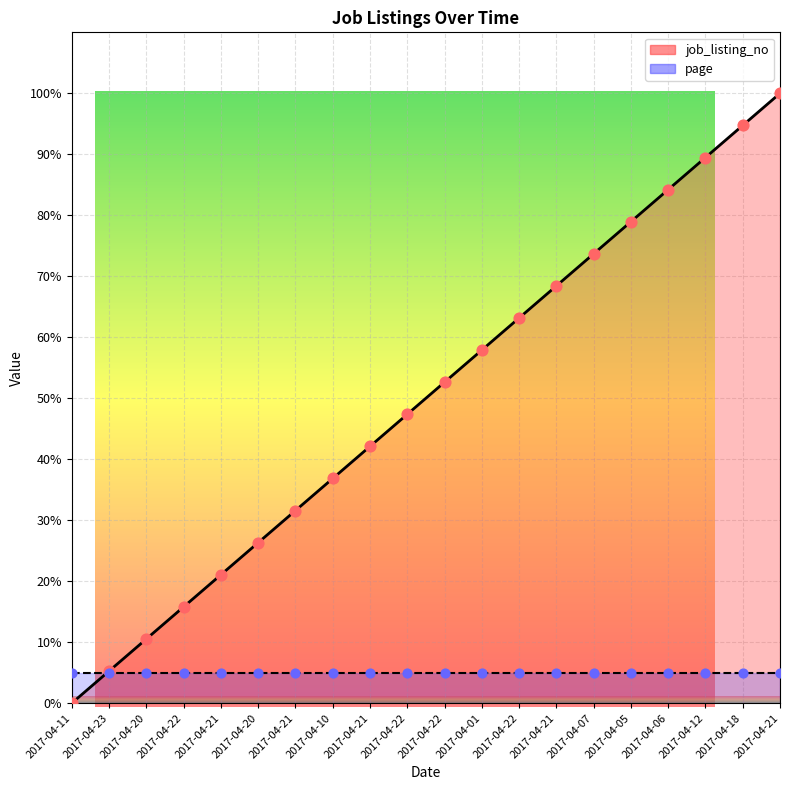

Between 2017-04-23 and 2017-04-22, which is larger?

2017-04-22